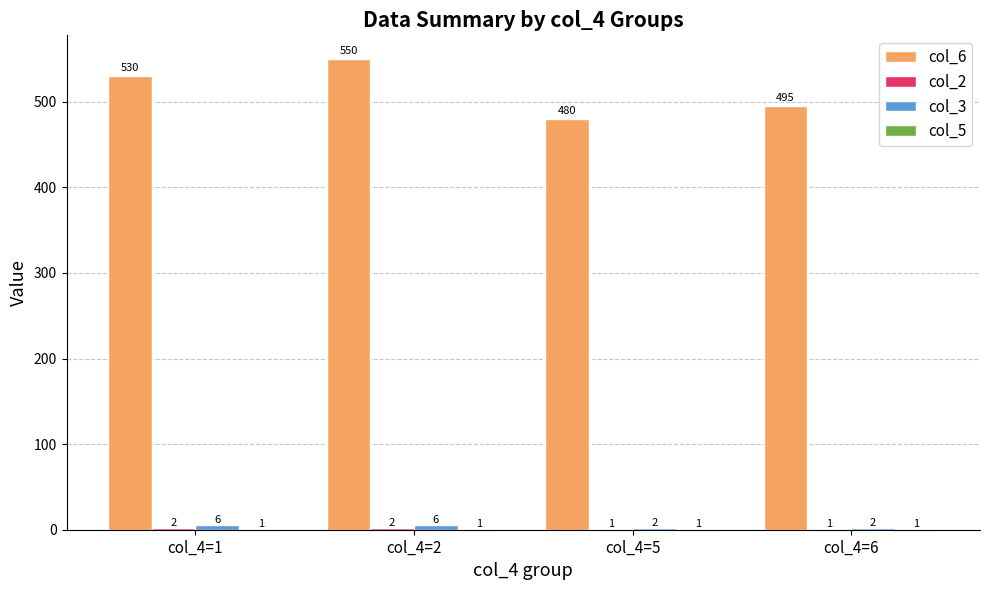

Which series changed the most between col_4=5 and col_4=6?

col_6